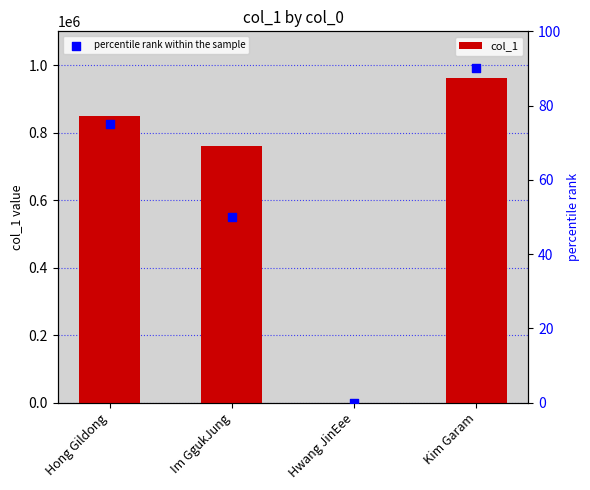

Which series has the largest Y range (max minus min)?

col_1